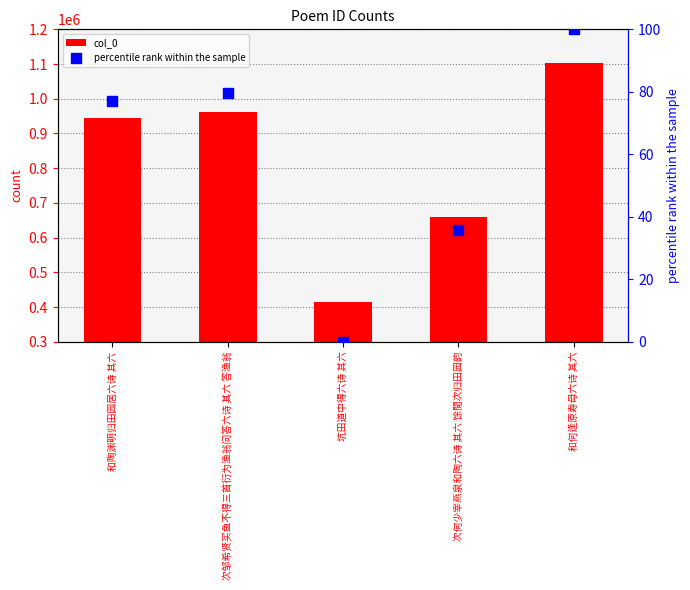

At which category is the sum across all series the highest?

和何逢原寿母六诗 其六